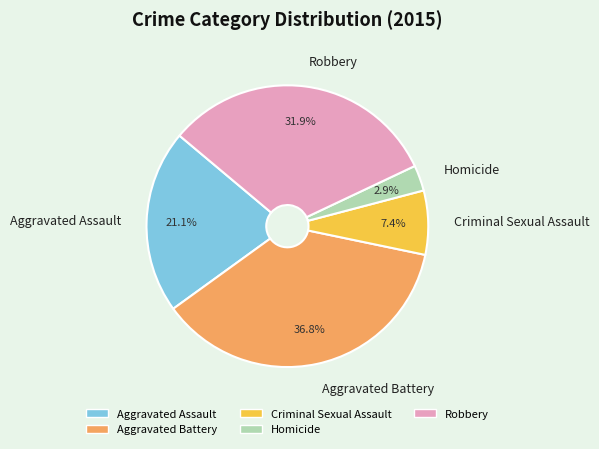

How many segments does this pie chart have?

5